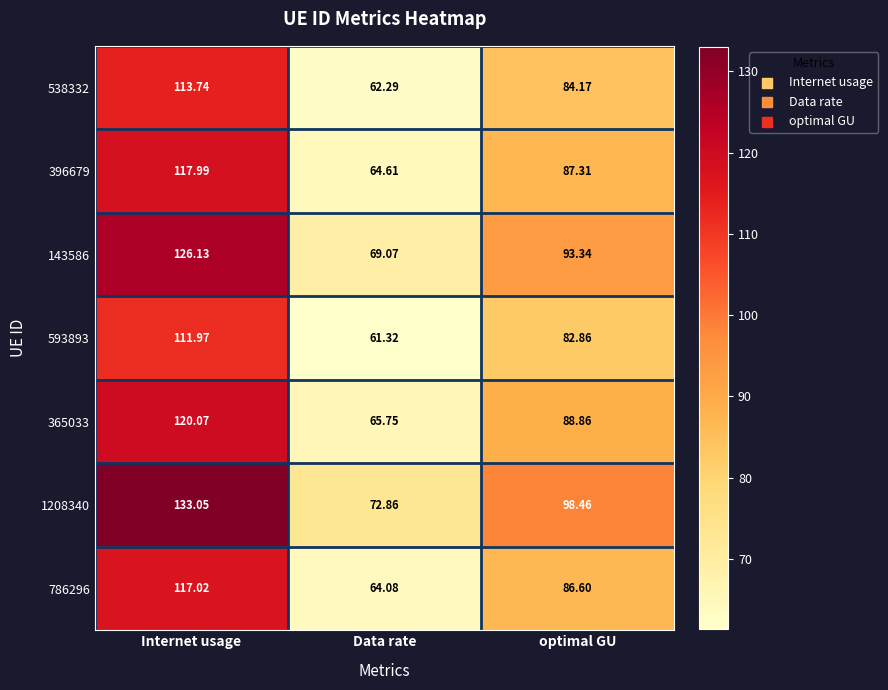

How many distinct data groups are displayed?

7